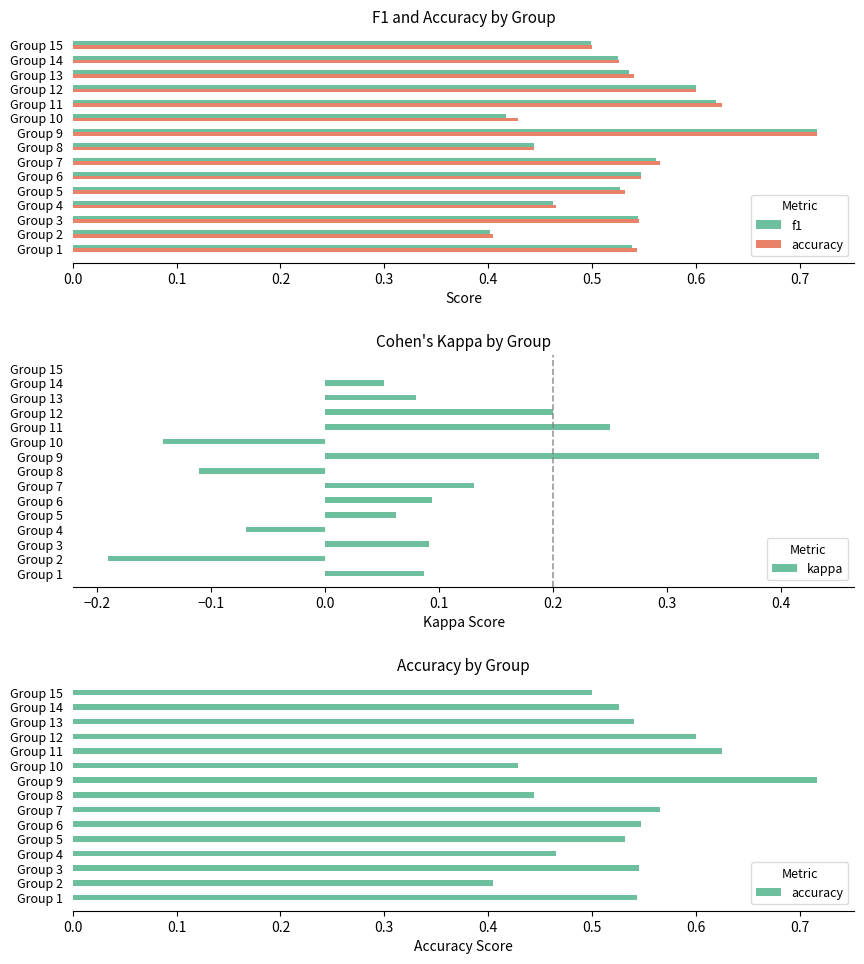

At how many categories does at least one series exceed 0?

15